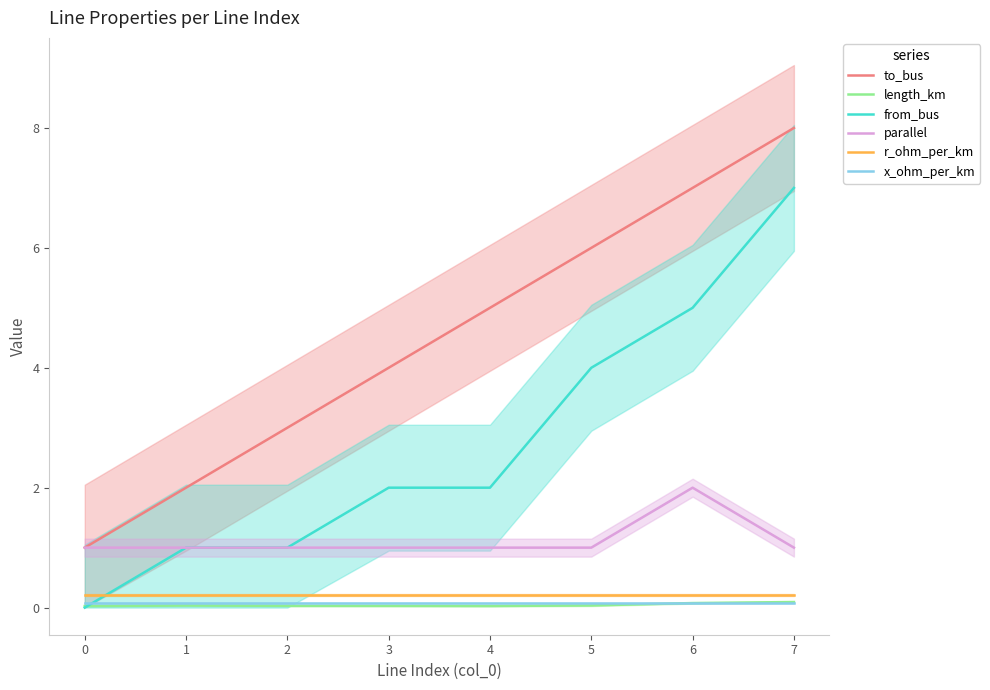

What is the minimum value for x_ohm_per_km?

0.1